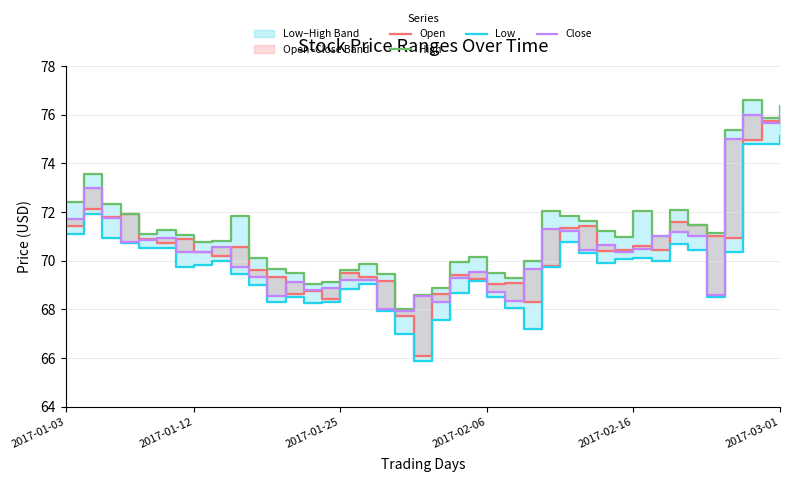

What is the highest value of the Close series?

76.0